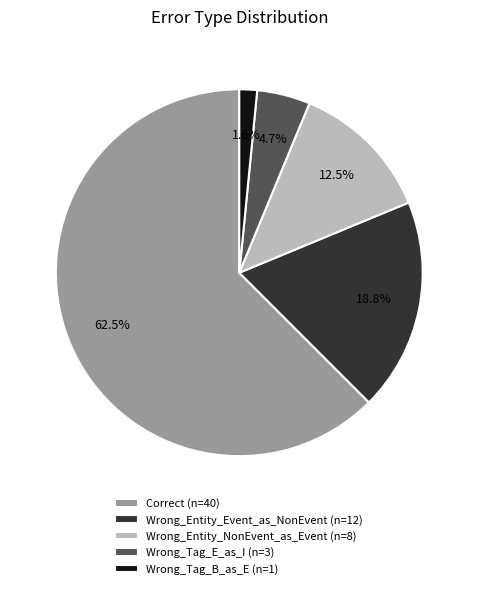

Which has a higher value, Wrong_Tag_B_as_E (n=1) or Wrong_Tag_E_as_I (n=3)?

Wrong_Tag_E_as_I (n=3)